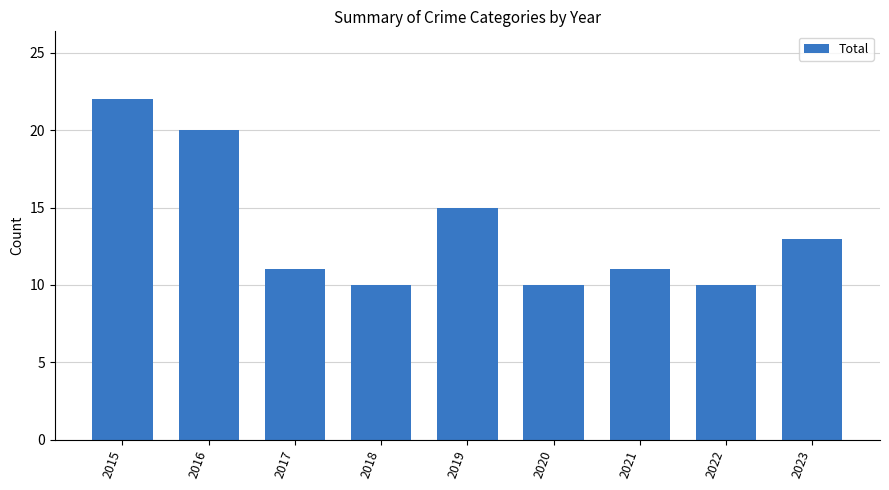

Approximately how many times larger is the value at 2022 compared to 2018?

1.0